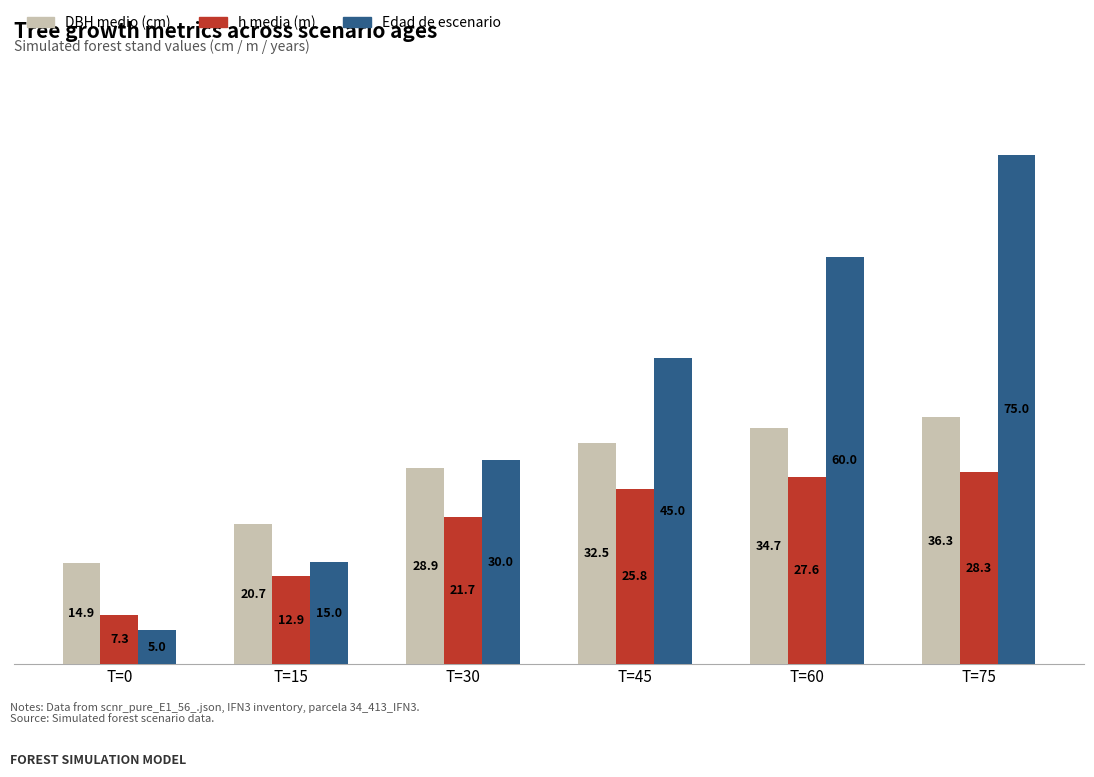

What is the total value across all series at T=15?

48.6